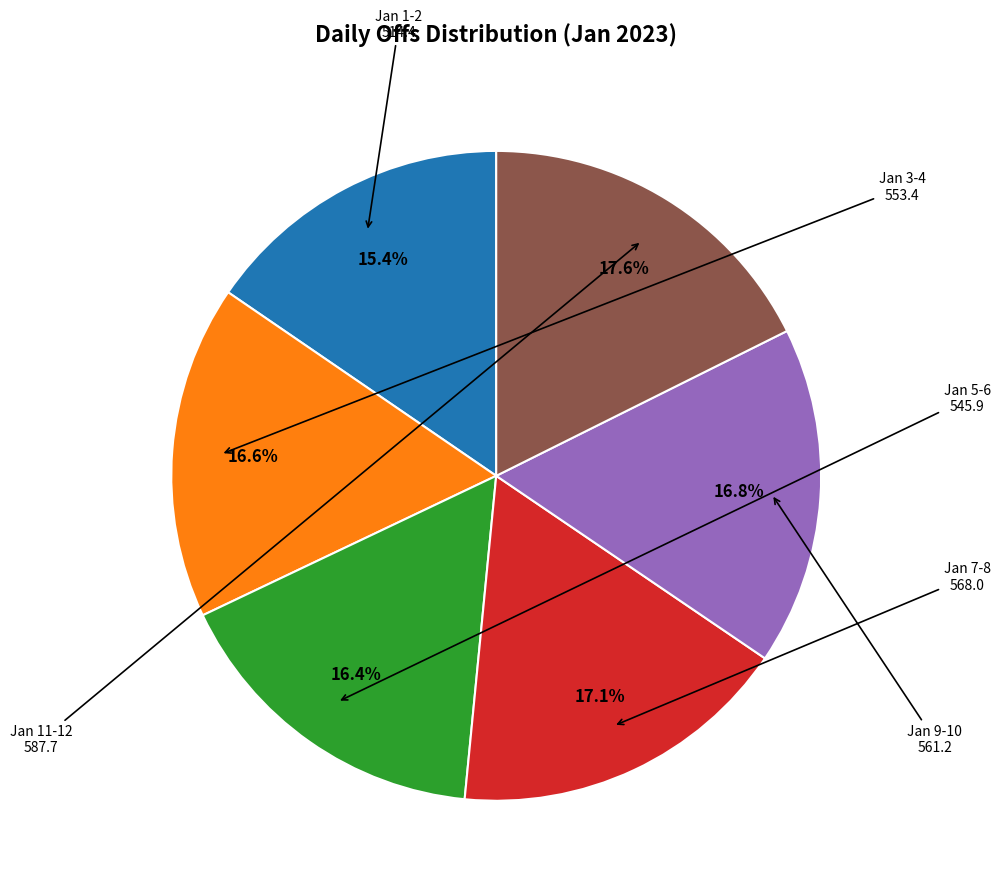

Is there any slice that represents more than half of the pie?

No